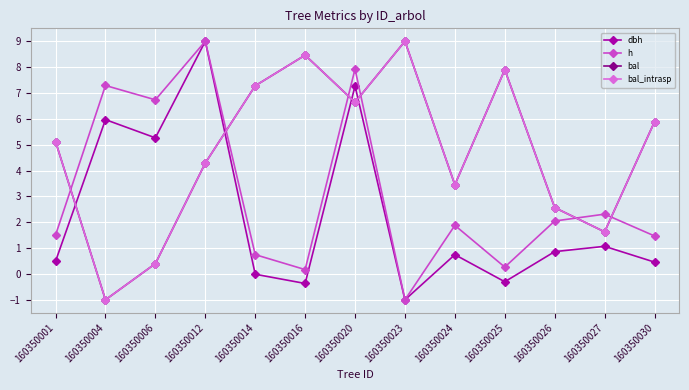

In h, how many points are higher than both neighbors (excluding endpoints)?

5